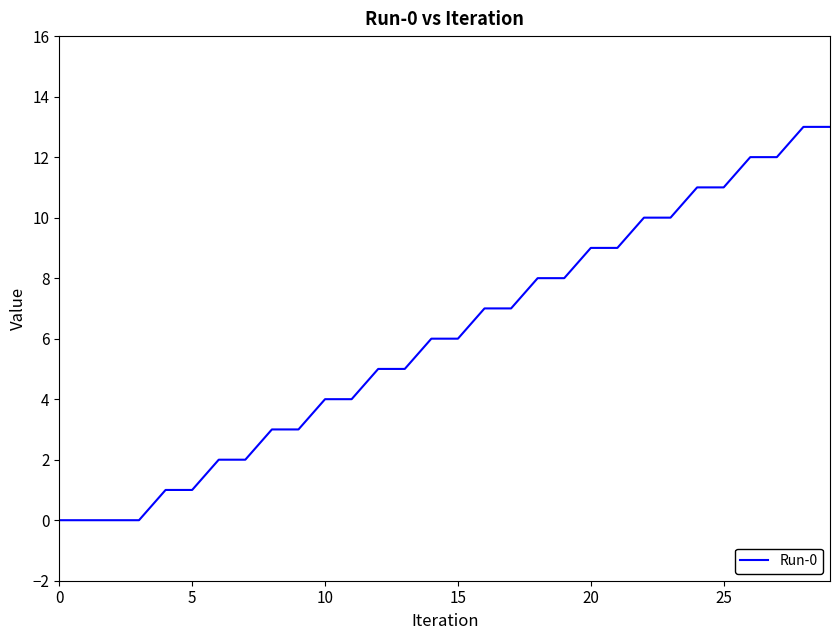

What is the maximum value shown in the chart?

13